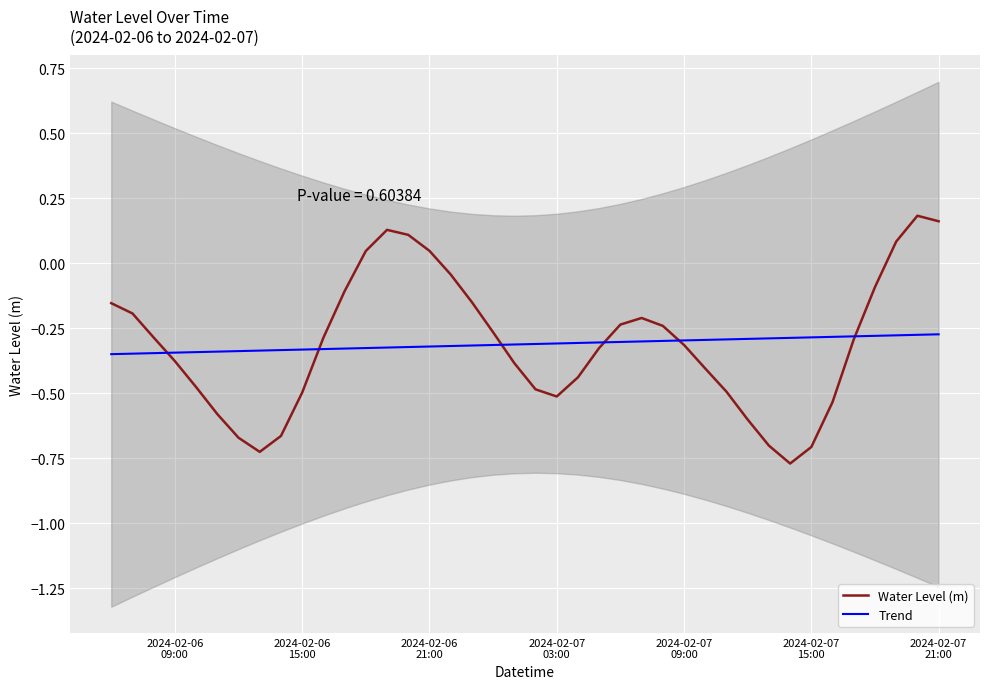

Is the value of Trend at 34 greater than the value of Water Level (m) at 12?

No